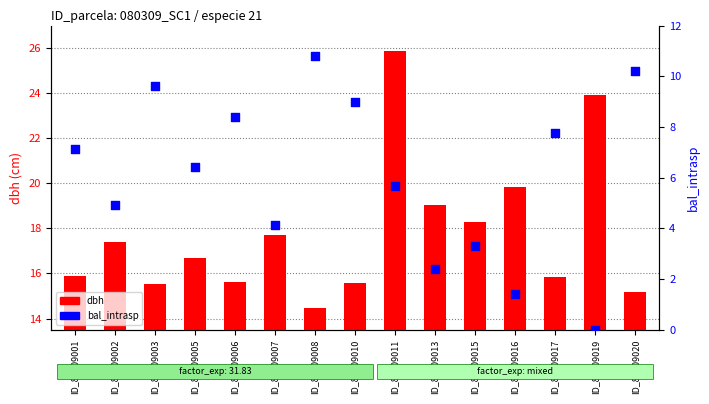

Which series has the largest total across all categories?

dbh